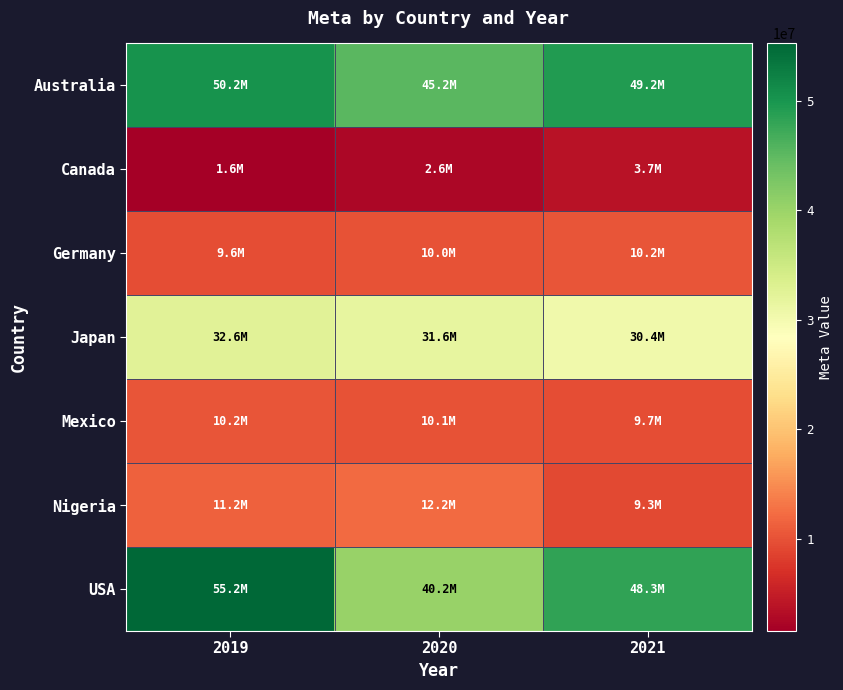

Count the number of categories in the chart.

3